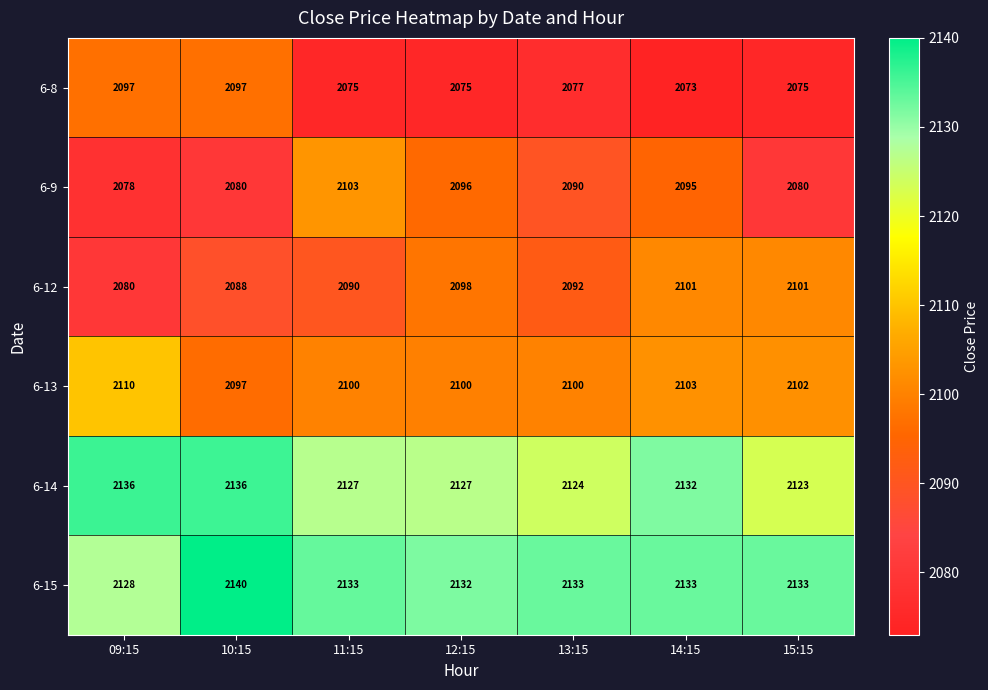

At 14:15, list the series in order from smallest to largest.

6-8, 6-9, 6-12, 6-13, 6-14, 6-15